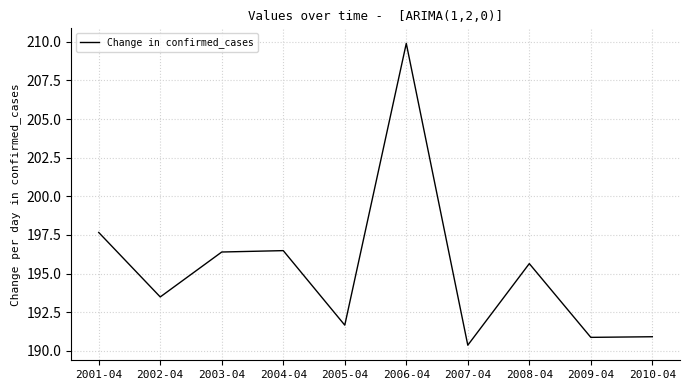

Reading left to right, list all the values displayed in this chart.

197.7	193.5	196.4	196.5	191.7	209.9	190.4	195.6	190.9	190.9